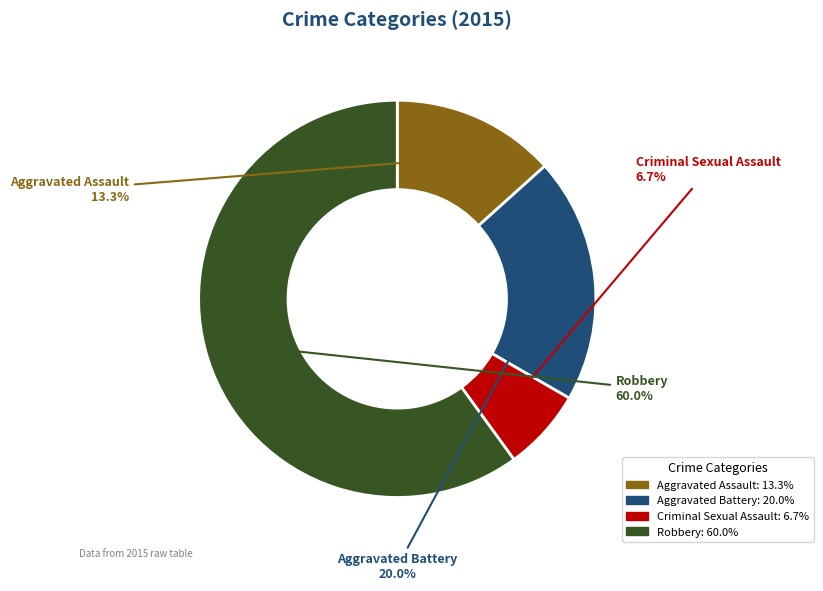

Combined, what portion of the pie is Robbery and Criminal Sexual Assault?

66.7%